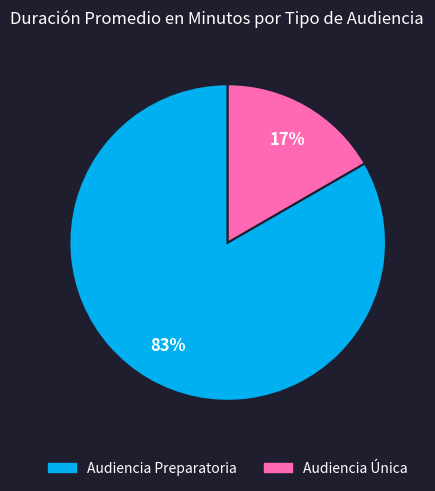

To the nearest percent, what is the combined percentage of Audiencia Preparatoria and Audiencia Única?

100%